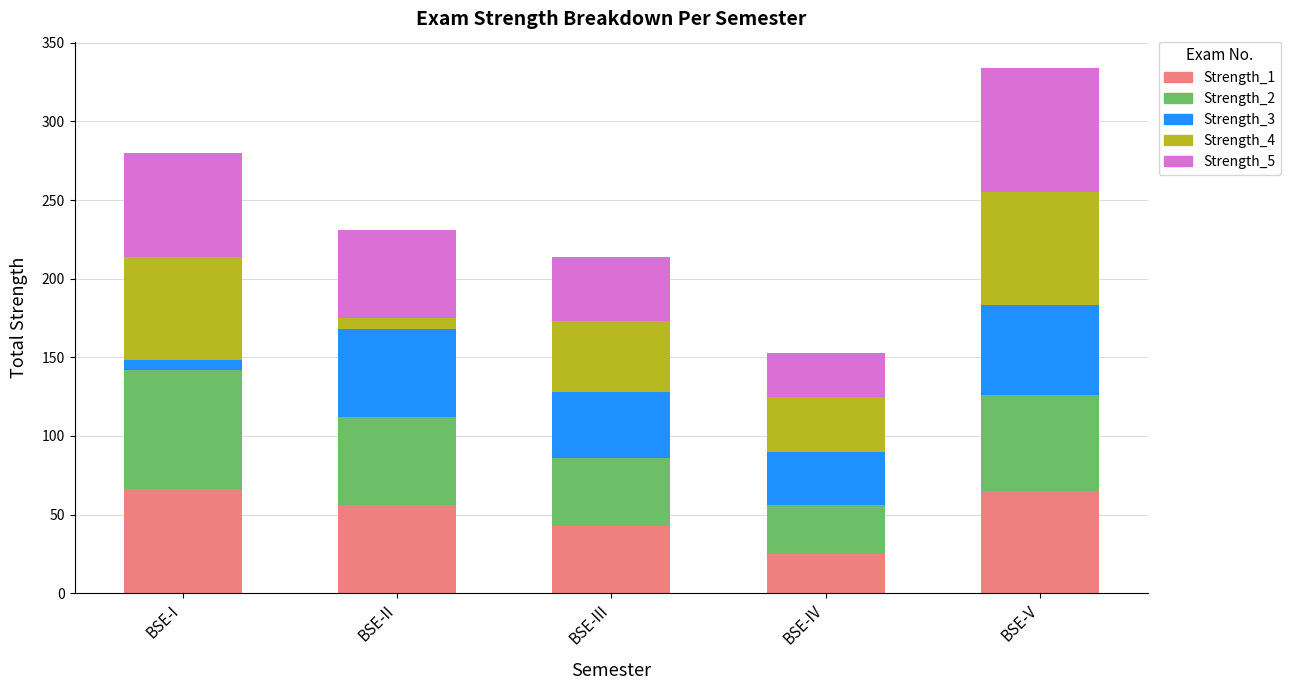

At which category is the sum across all series the highest?

BSE-V